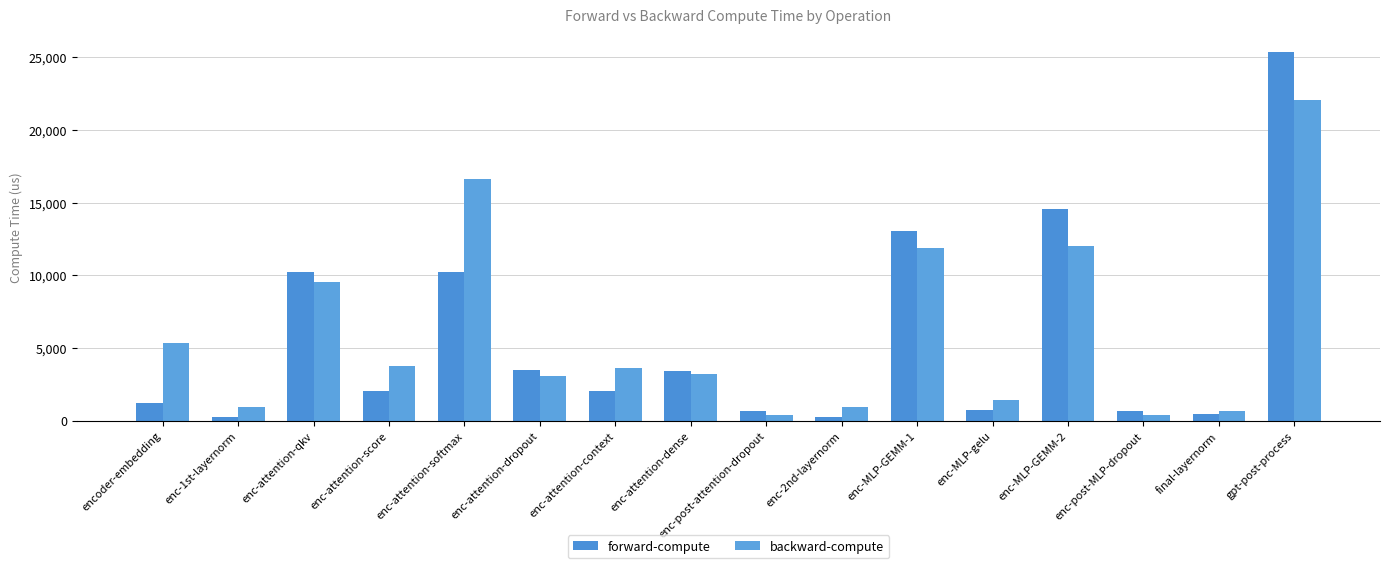

List the series in order of their peak value, highest first.

forward-compute, backward-compute